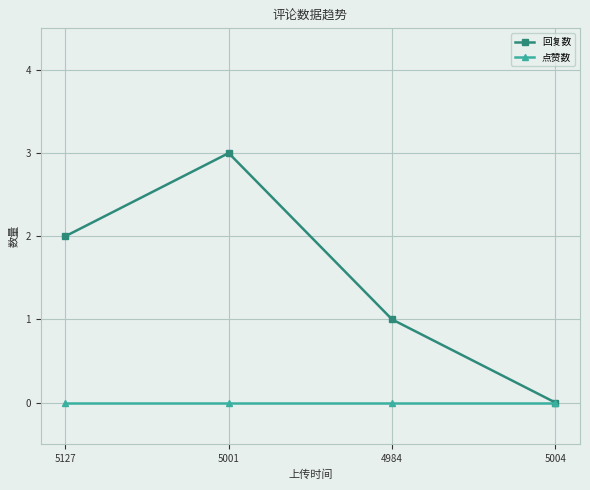

What is the maximum value shown in the chart?

3